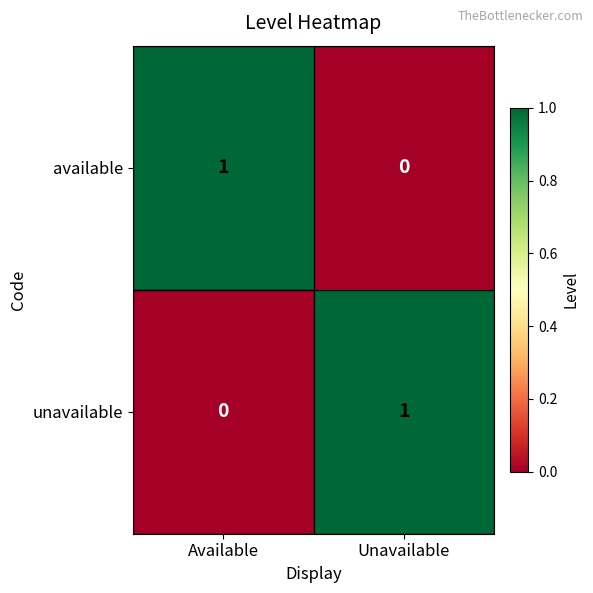

Where is available nearest to the value 0?

Unavailable